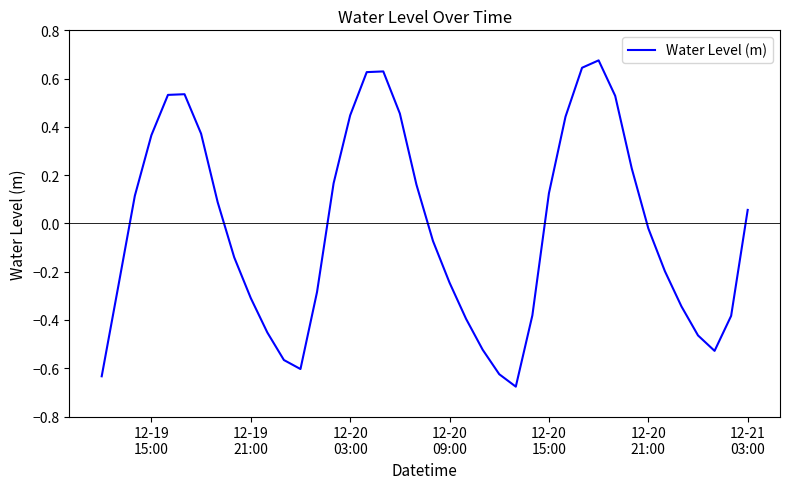

What is the difference between the maximum and minimum values?

1.4